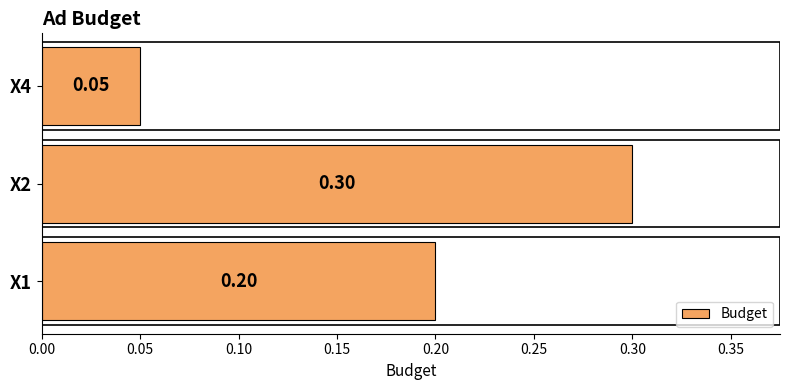

What is the change in value from X1 to X2?

+0.1